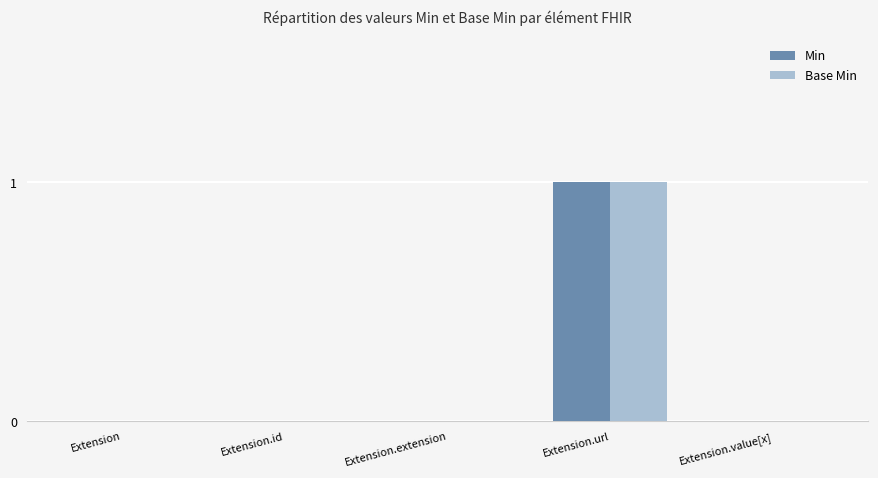

At which category is the sum across all series the highest?

Extension.url